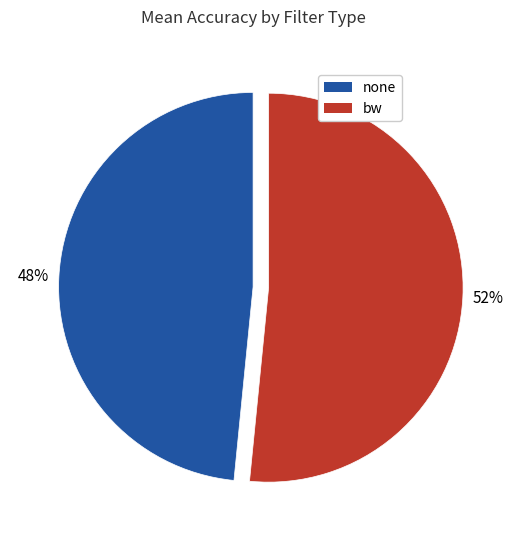

Count the number of slices in the pie.

2